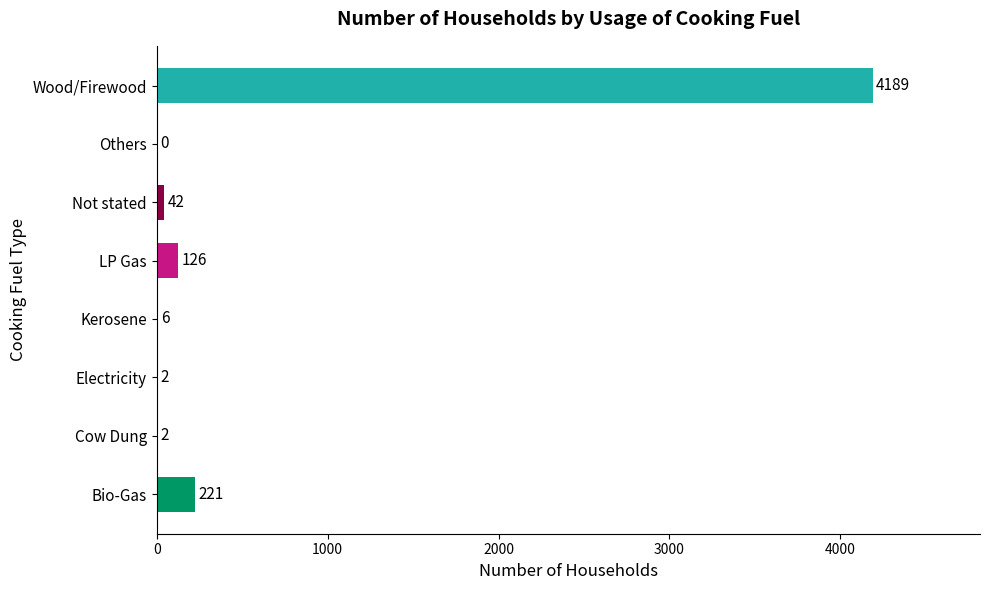

How many positive values are there?

7